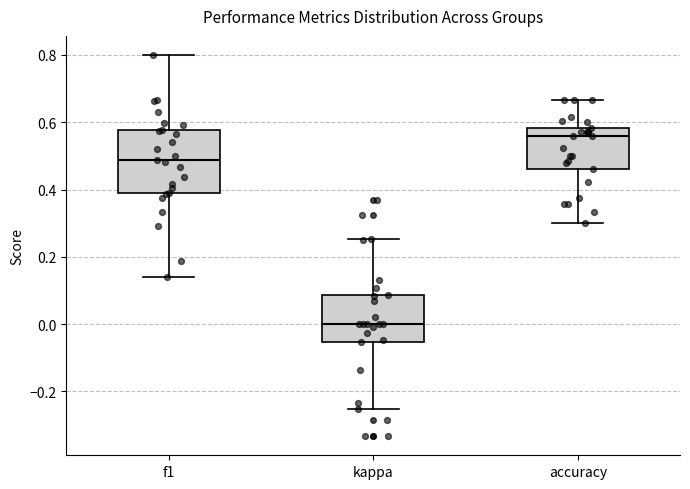

Which box has the highest median line?

accuracy